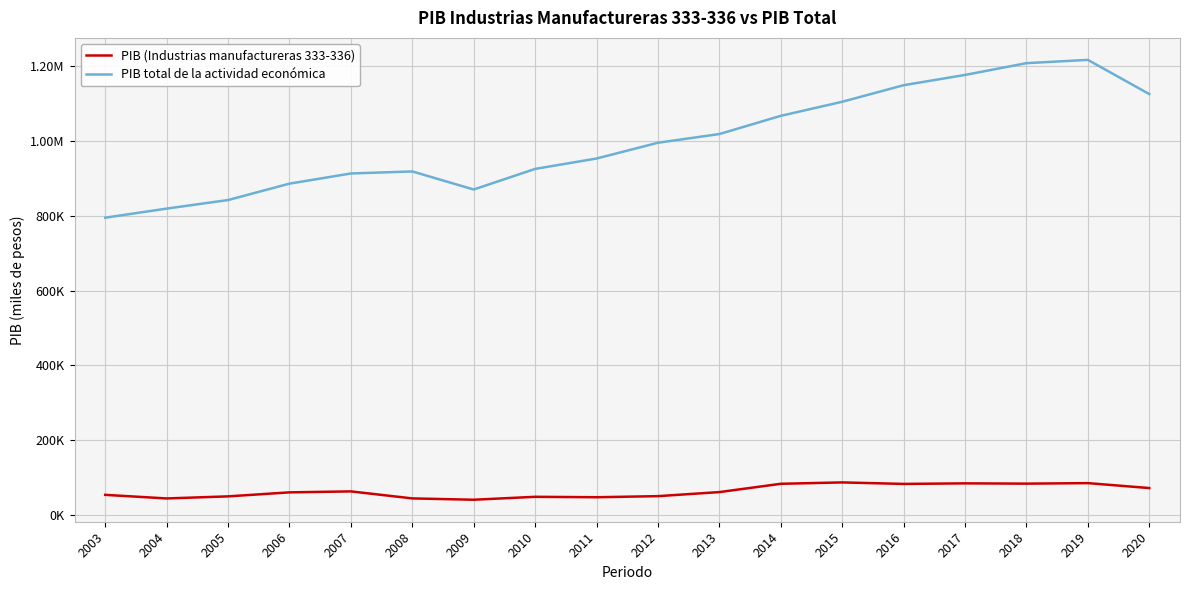

At which label does PIB (Industrias manufactureras 333-336) reach its minimum?

2009